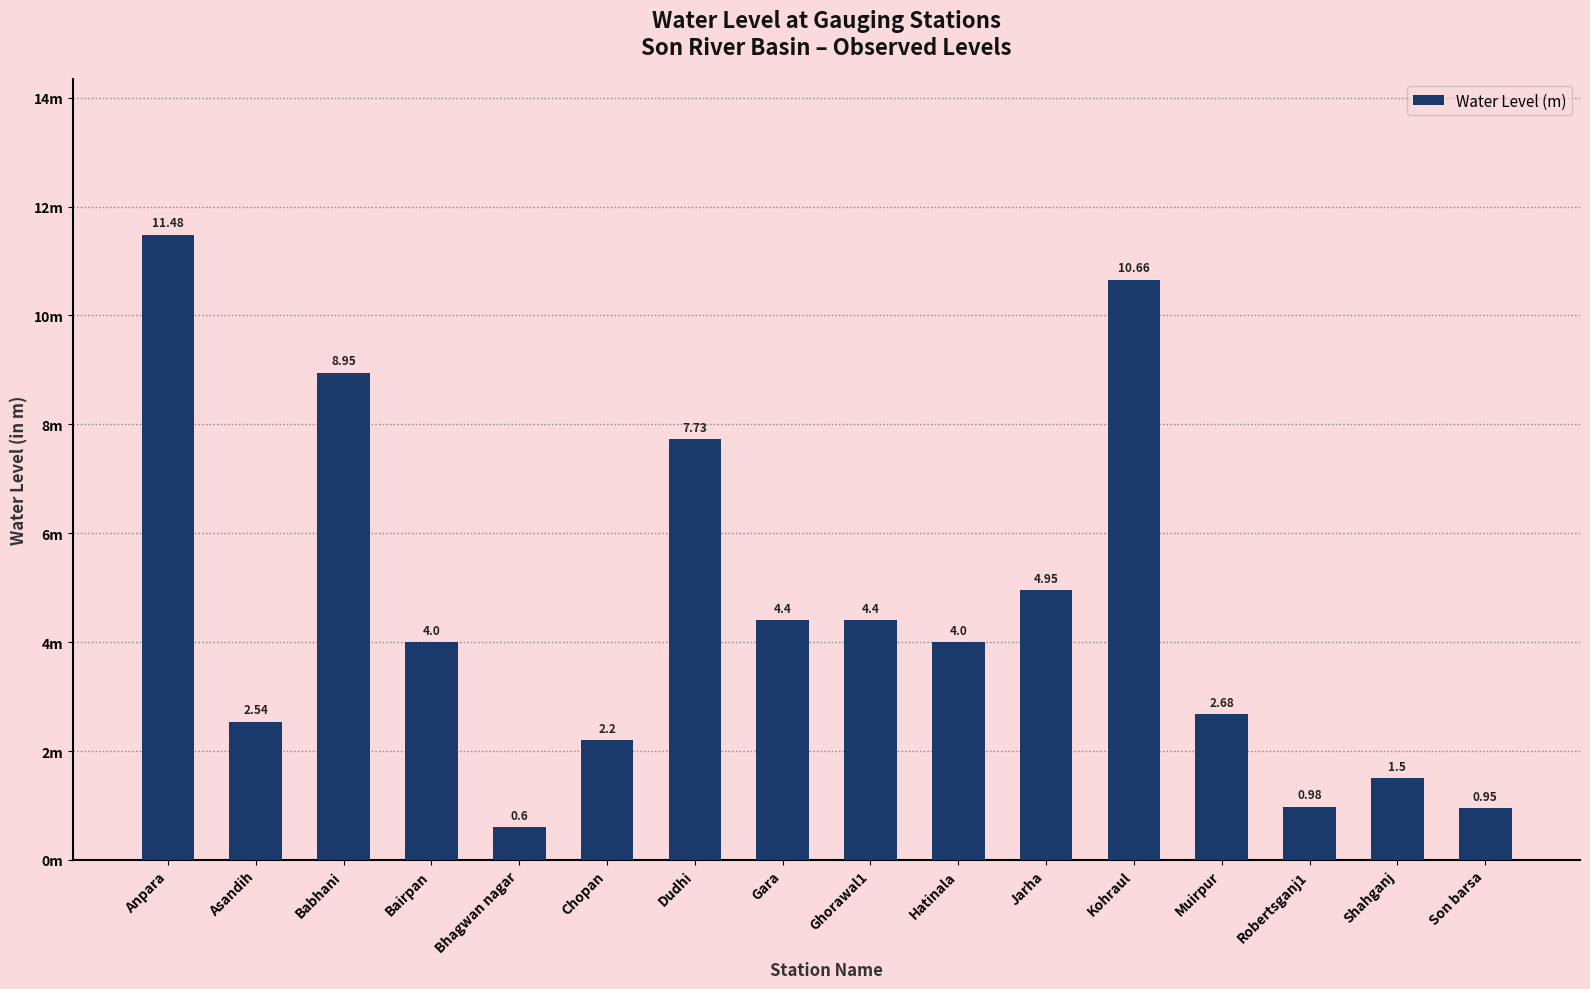

True or false: the data shows 0.6 at Bhagwan nagar.

True